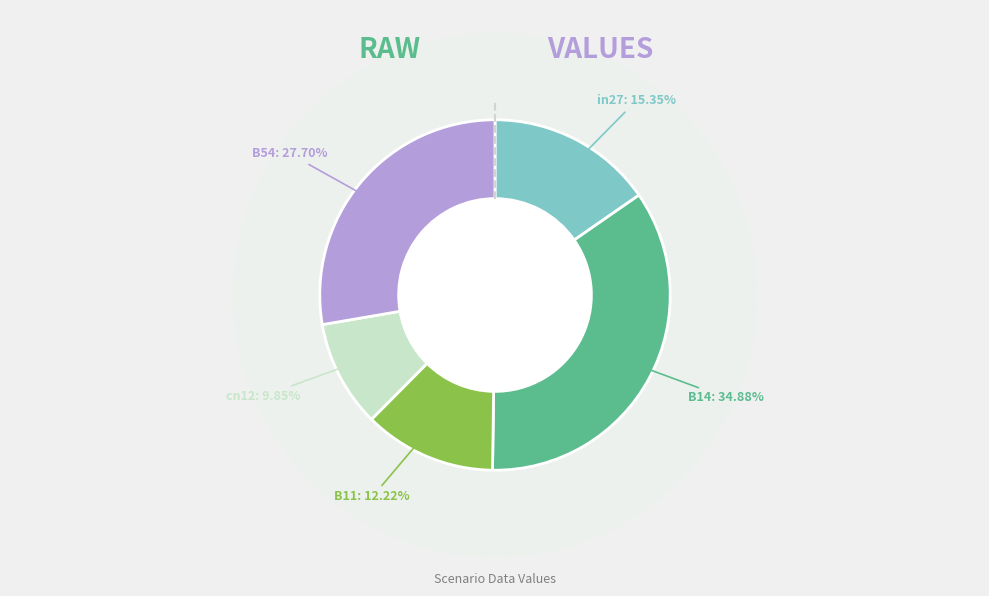

Which slice is the smallest?

cn12